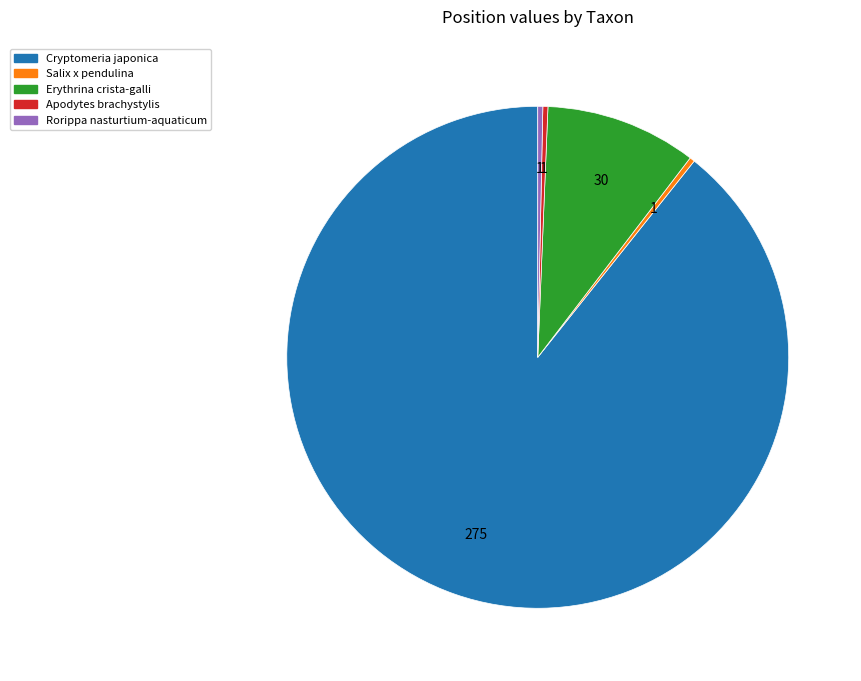

What is the largest slice in the pie chart?

Cryptomeria japonica